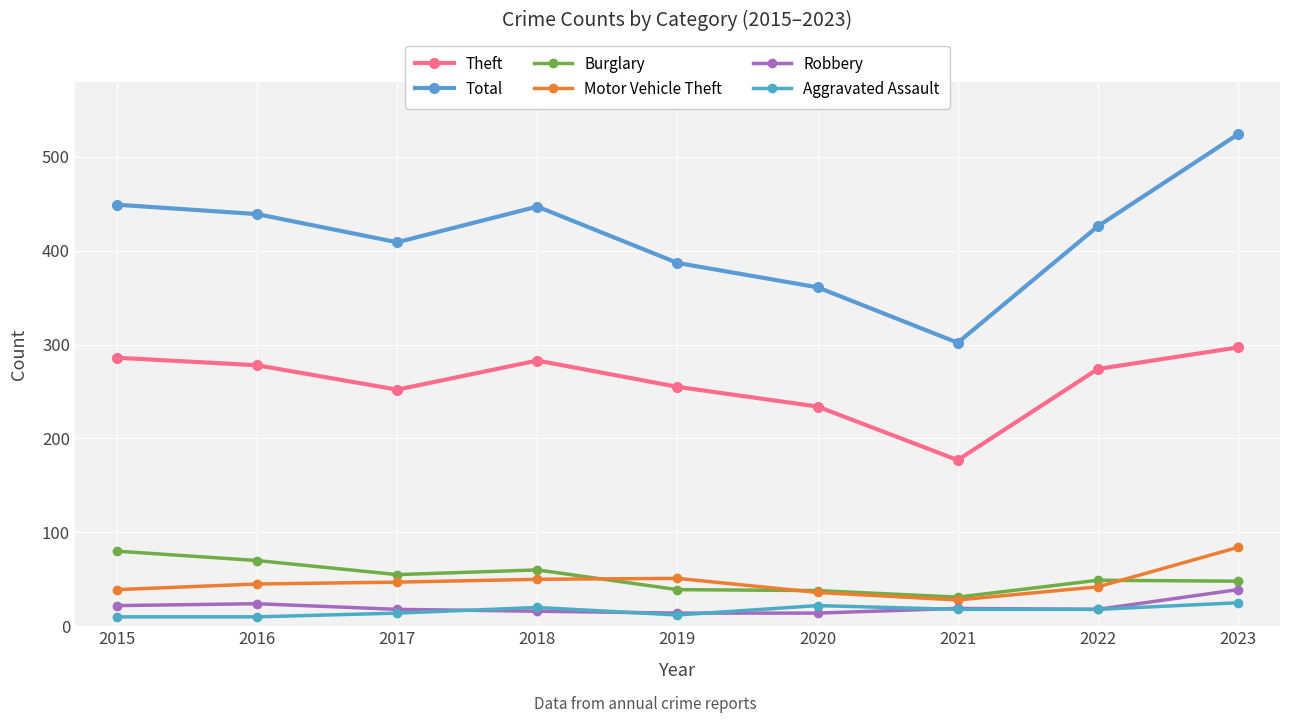

How many data points in Aggravated Assault are less than 18?

4